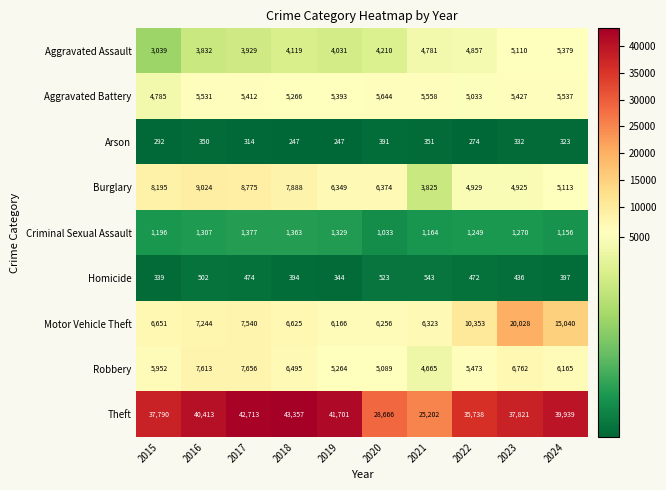

Which series has the largest total across all categories?

Theft